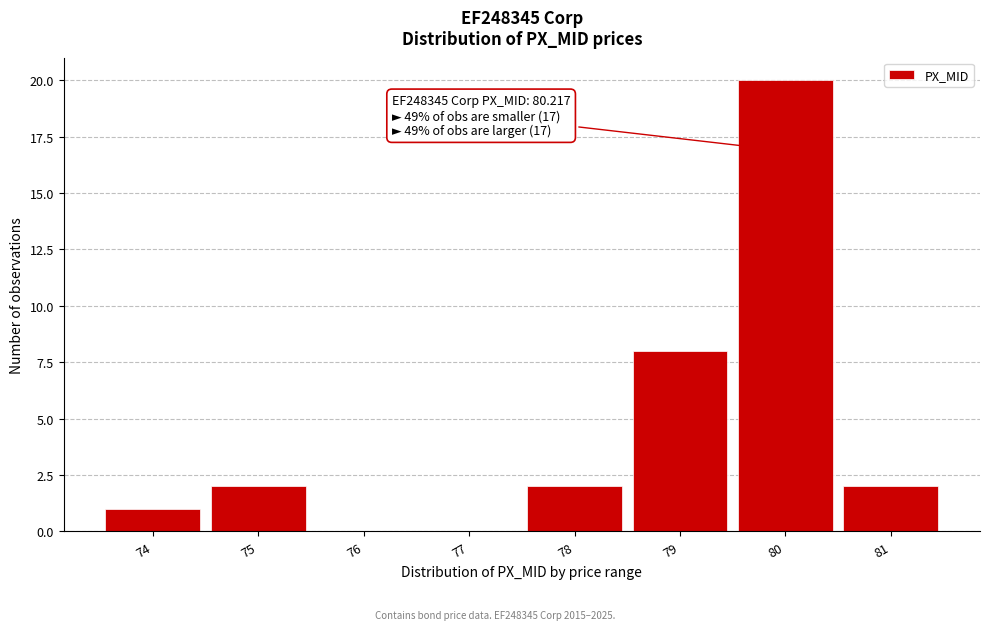

Reading left to right, what are all the values shown in this chart?

74=1	75=2	76=0	77=0	78=2	79=8	80=20	81=2